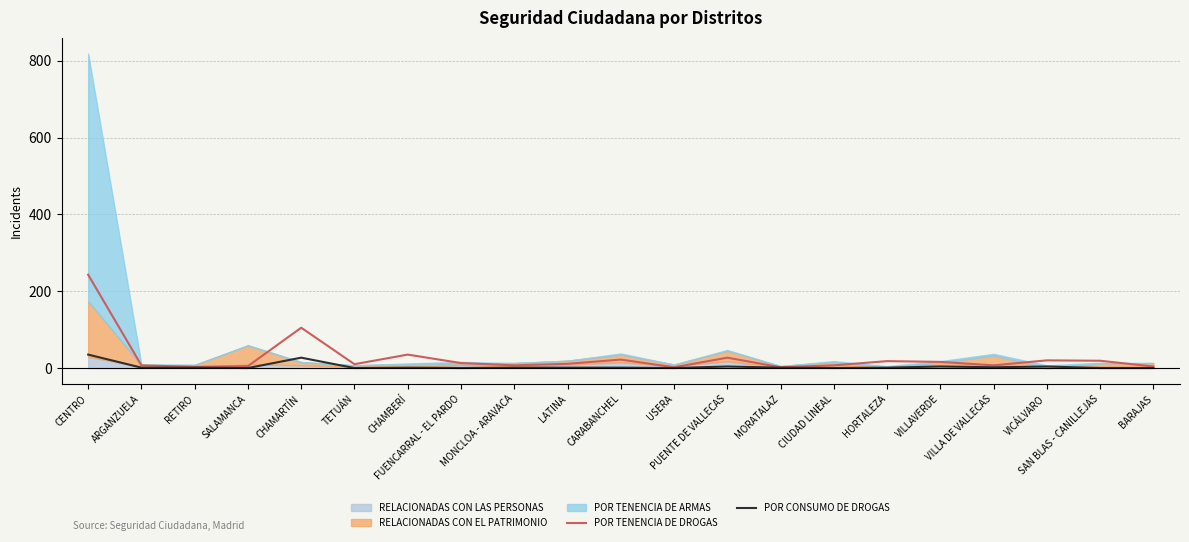

What is the value of the POR TENENCIA DE DROGAS point at the 9th from the left?

7